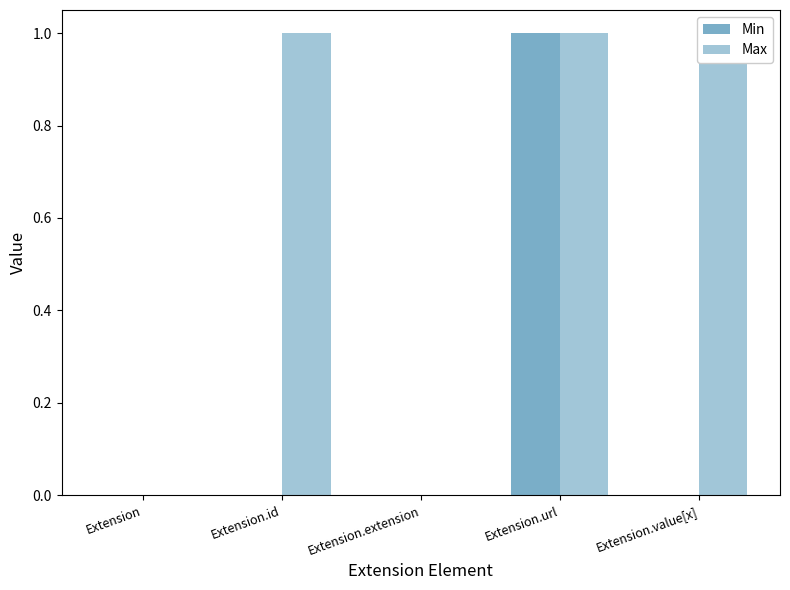

Reading left to right, extract all data points from this chart.

Min: Extension=0	Extension.id=0	Extension.extension=0	Extension.url=1	Extension.value[x]=0
Max: Extension=0	Extension.id=1	Extension.extension=0	Extension.url=1	Extension.value[x]=1